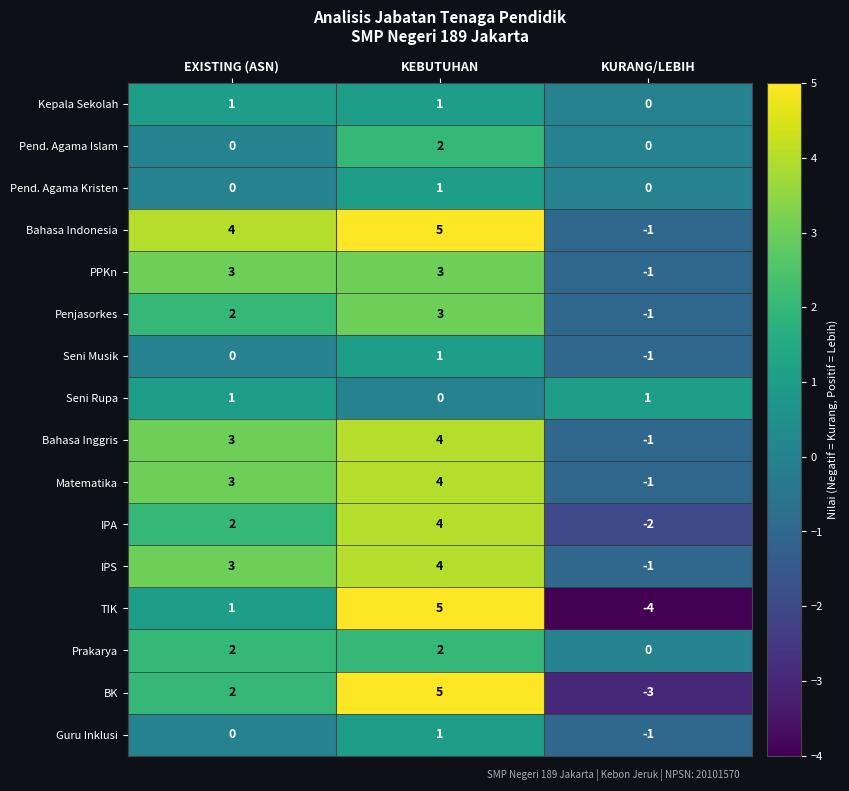

What is the spread (max minus min) of values at EXISTING (ASN)?

4